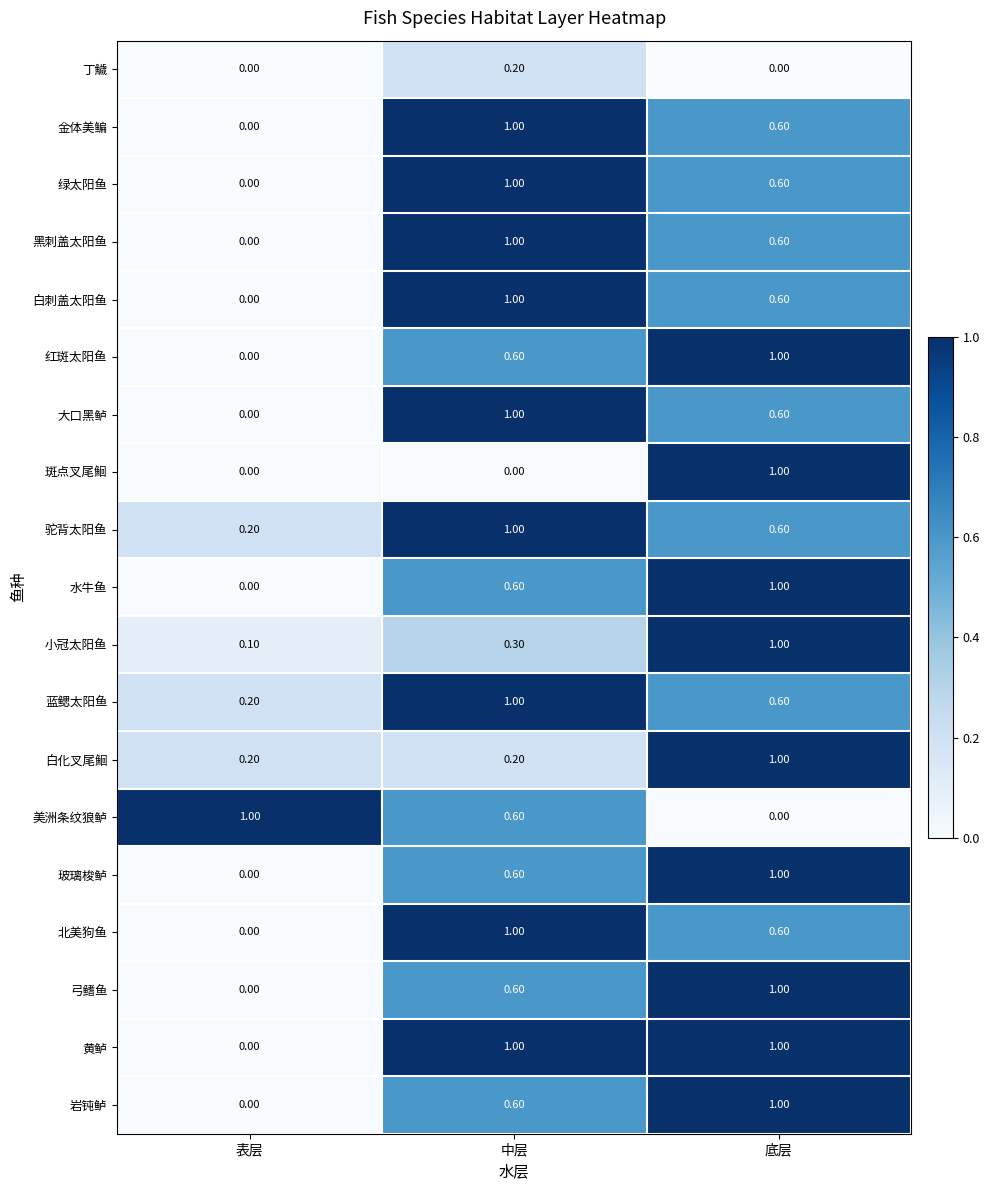

What is the sum of all 绿太阳鱼 values?

1.6